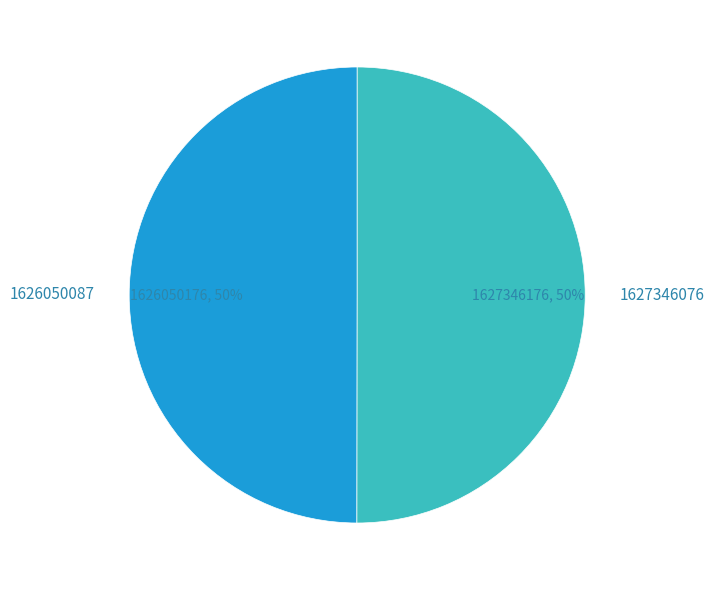

What is the ratio of the value at 1627346076 to the value at 1626050087?

1.0